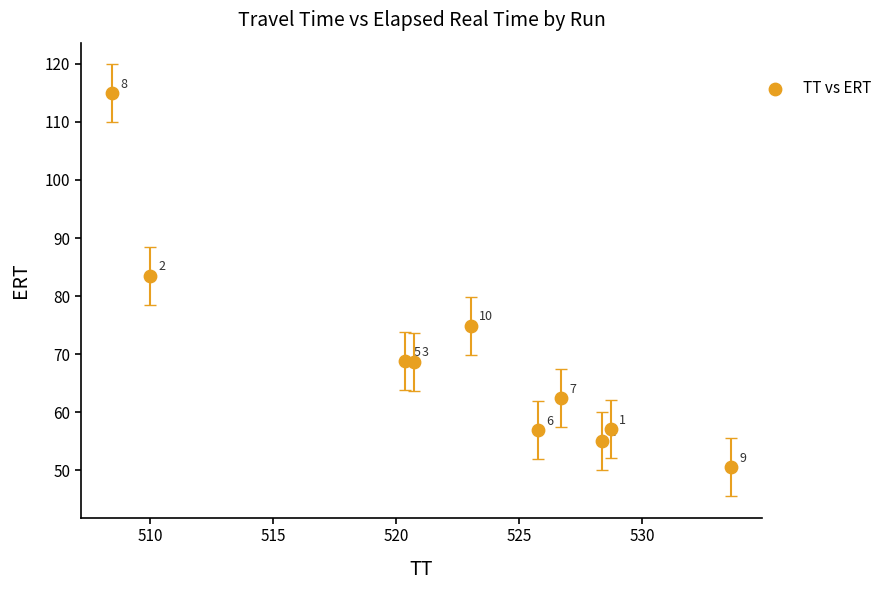

What is the average X value?

522.6